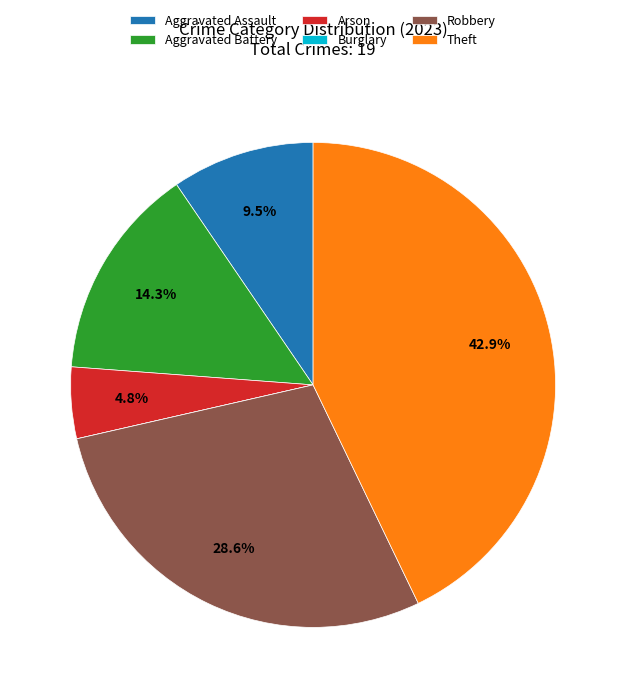

Is there a majority slice in this chart?

No